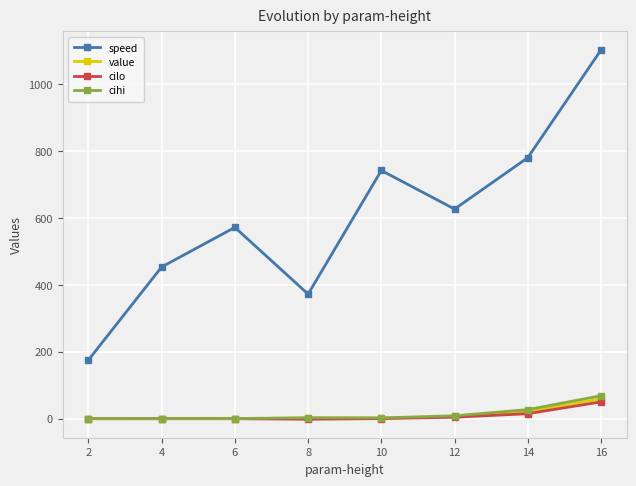

What is the greatest value displayed?

1102.2